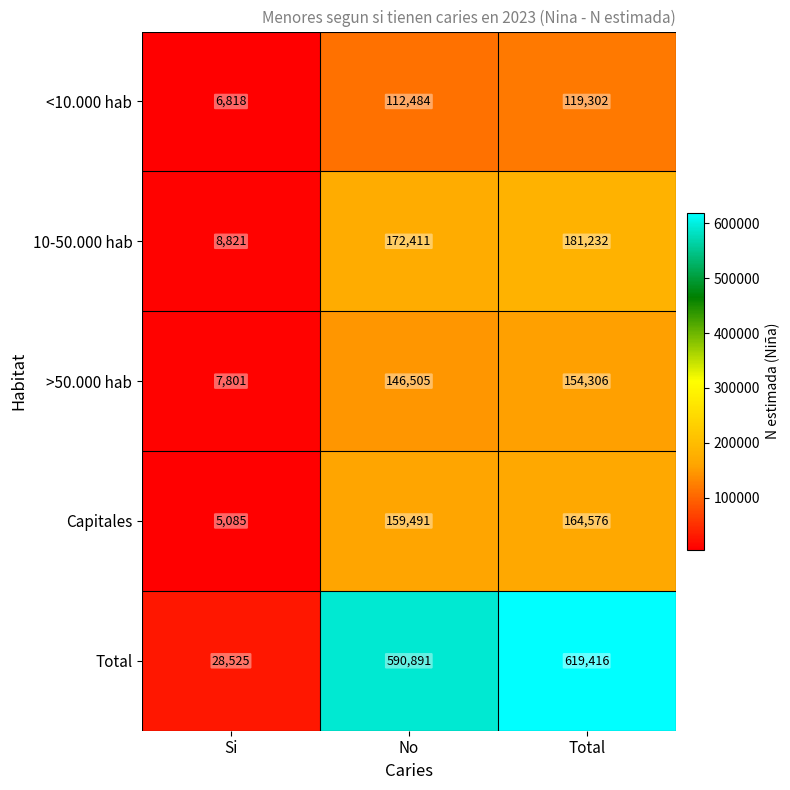

Reading right to left, list all the values displayed in this chart.

<10.000 hab: 119302	112484	6818
10-50.000 hab: 181232	172411	8821
>50.000 hab: 154306	146505	7801
Capitales: 164576	159491	5085
Total: 619416	590891	28525